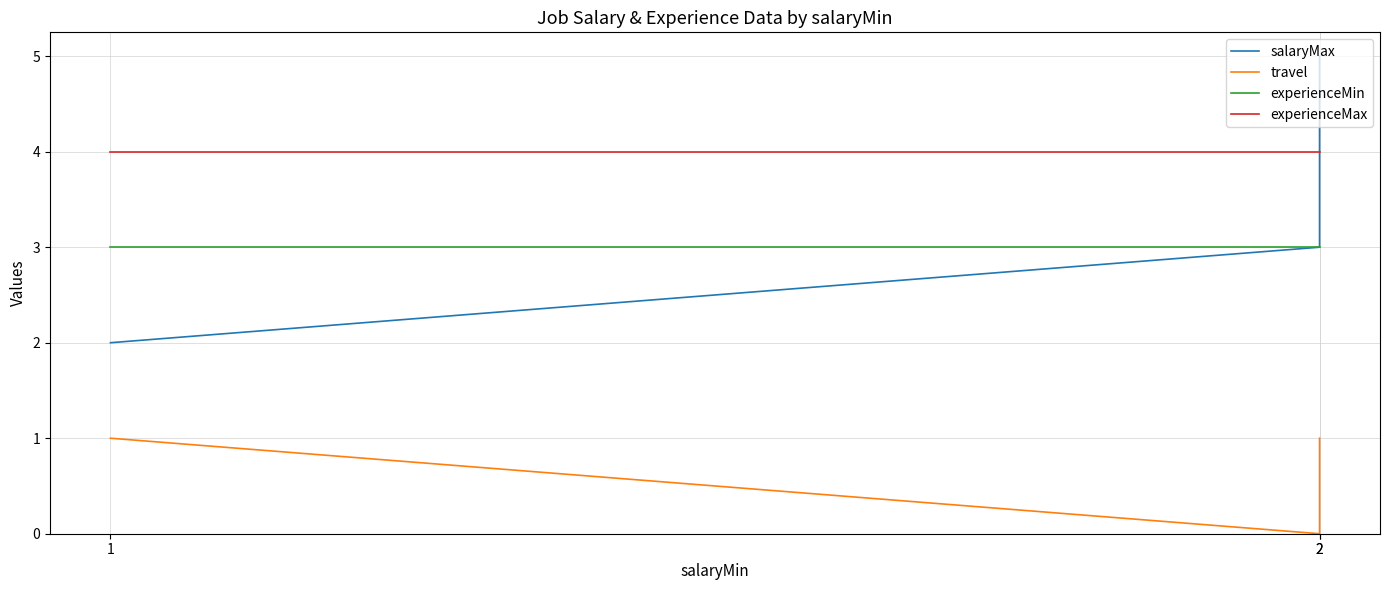

Which category has the highest value in the salaryMax series?

2